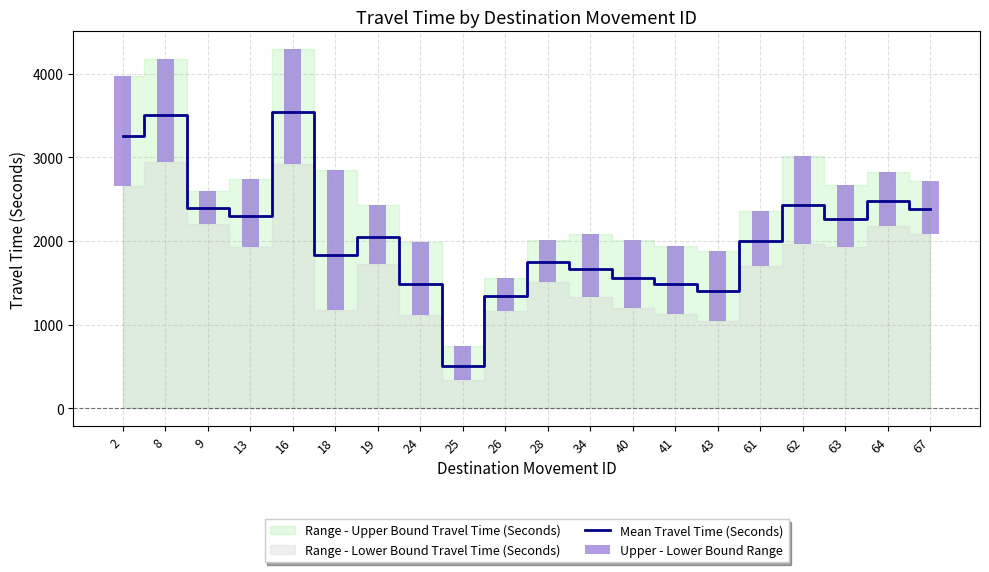

What is the maximum value for Mean Travel Time (Seconds)?

3540